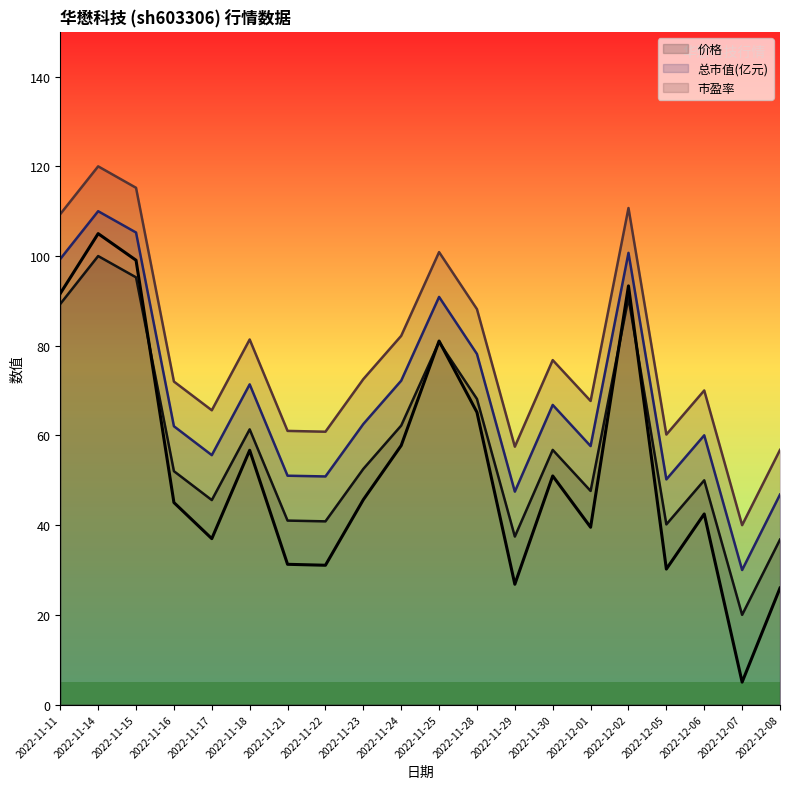

Which series changed the most between 2022-11-24 and 2022-11-30?

价格